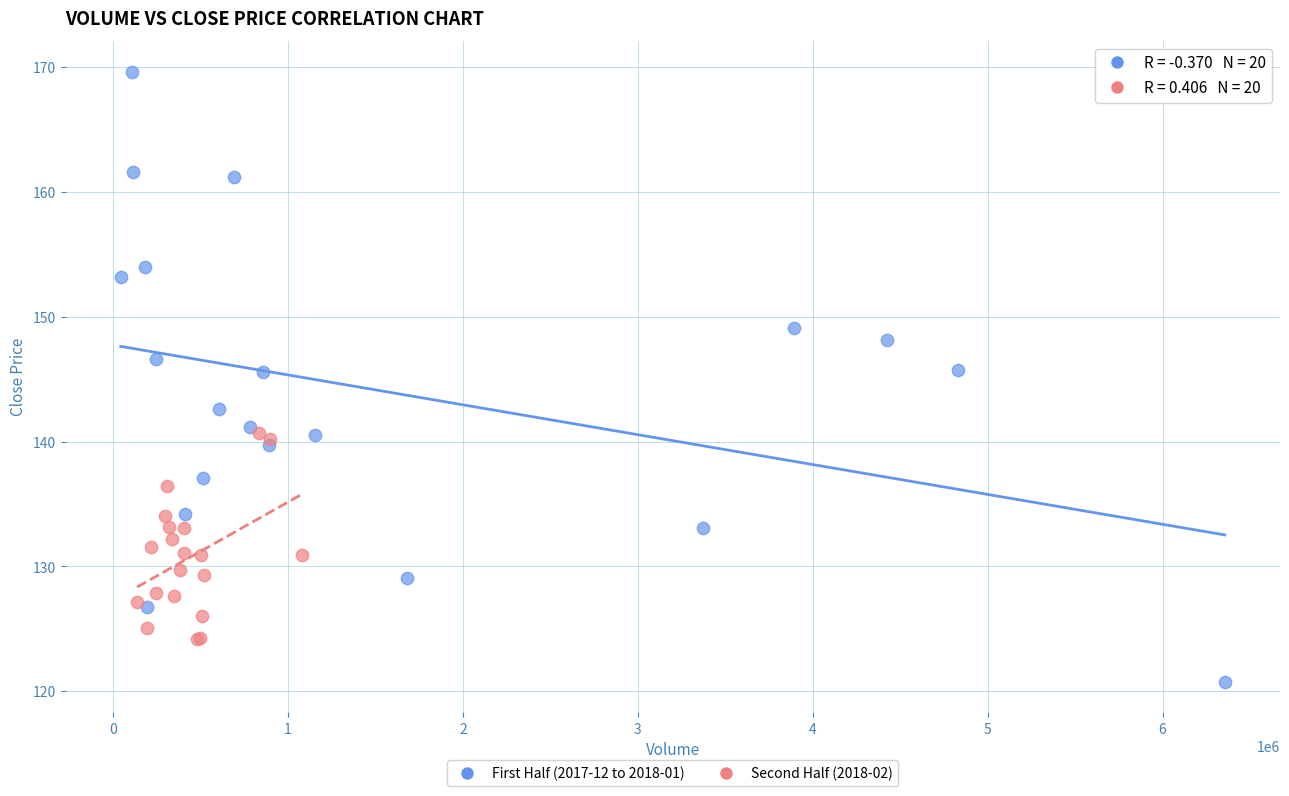

Which series has the widest spread of Y values?

First Half (2017-12 to 2018-01)